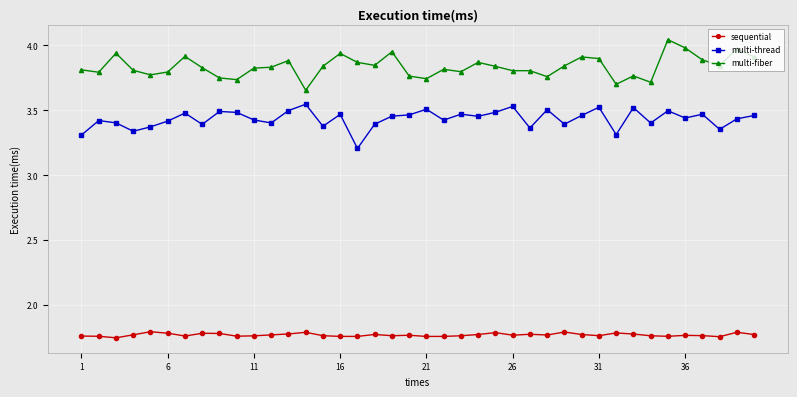

What is the difference between the second highest and minimum values in the multi-fiber series?

0.3